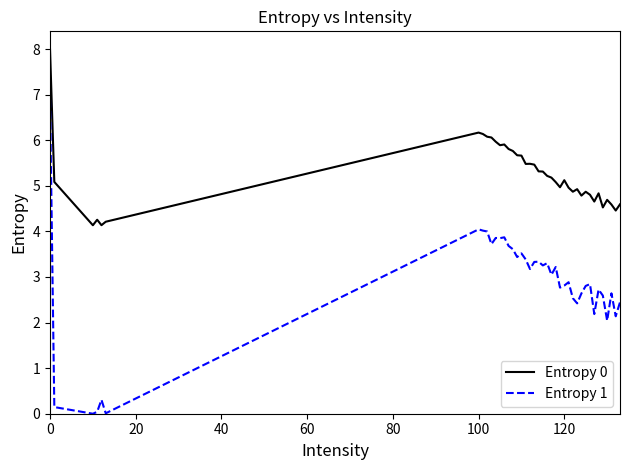

What is the lowest value of the Entropy 0 series?

4.1